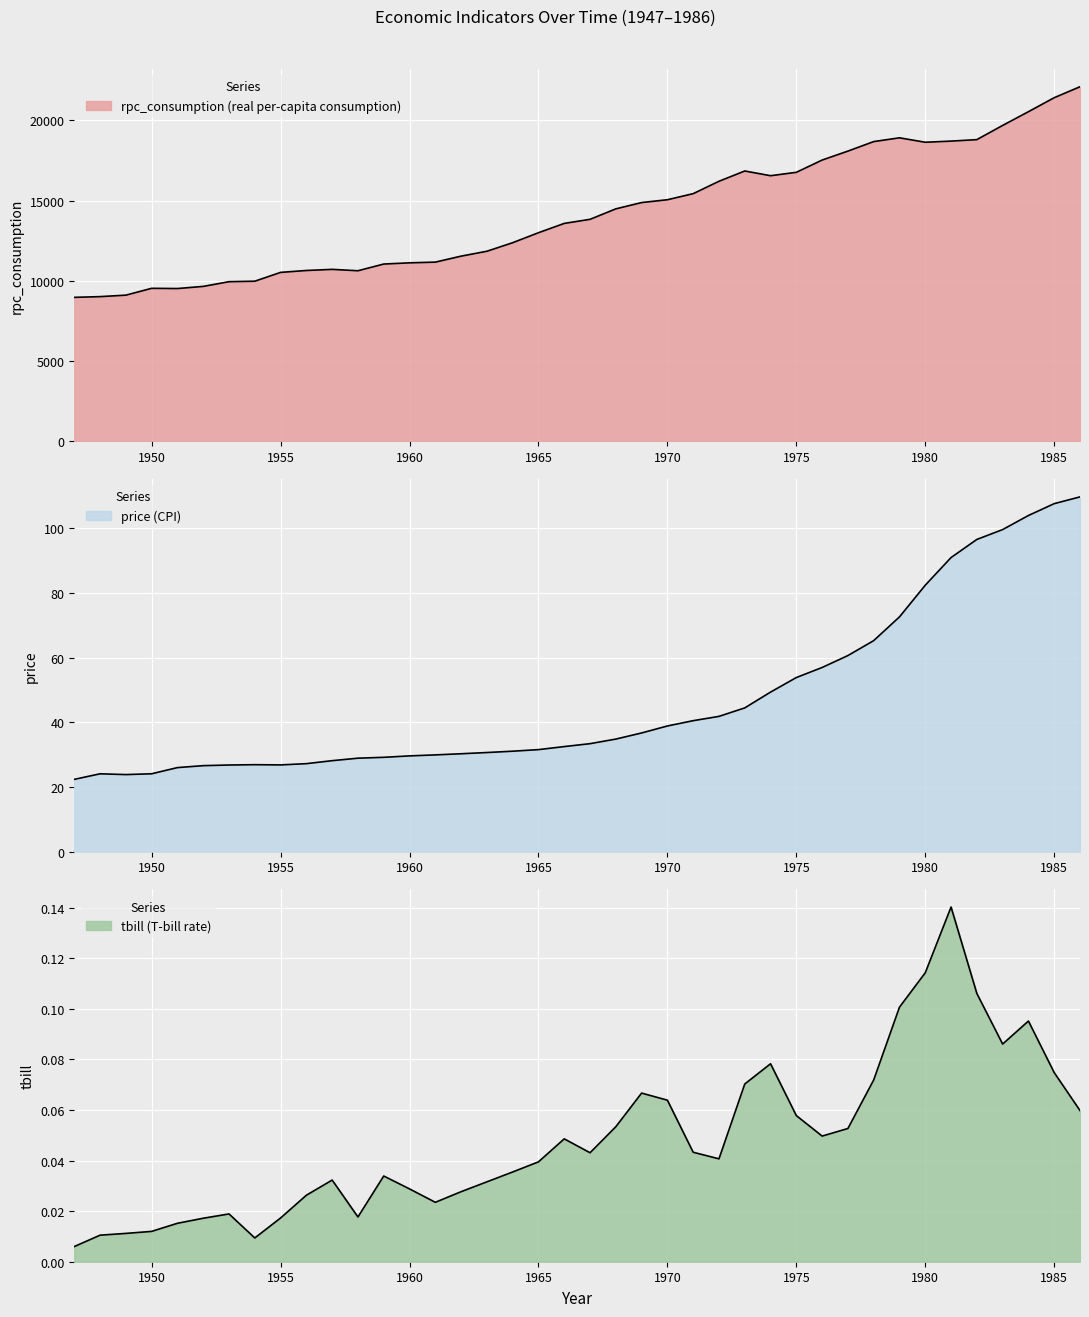

Reading left to right, transcribe all the data shown in this chart.

rpc_consumption: 8971.8	9017.8	9109.5	9534.8	9521.5	9654.5	9947.5	9978.0	10527.2	10645.5	10715.2	10629.2	11046.5	11122.2	11165.5	11538.8	11843.0	12375.8	12996.8	13577.0	13831.2	14482.8	14876.0	15051.5	15429.8	16200.5	16841.8	16547.5	16758.8	17522.2	18080.0	18673.2	18907.0	18631.2	18702.5	18795.0	19679.2	20534.5	21406.0	22088.5
price: 22.3	24.1	23.8	24.1	26.0	26.6	26.8	26.9	26.8	27.2	28.1	28.9	29.1	29.6	29.9	30.2	30.6	31.0	31.5	32.5	33.4	34.8	36.7	38.8	40.5	41.8	44.4	49.3	53.8	56.9	60.6	65.2	72.6	82.4	90.9	96.5	99.6	103.9	107.6	109.7
tbill: 0.0	0.0	0.0	0.0	0.0	0.0	0.0	0.0	0.0	0.0	0.0	0.0	0.0	0.0	0.0	0.0	0.0	0.0	0.0	0.0	0.0	0.1	0.1	0.1	0.0	0.0	0.1	0.1	0.1	0.0	0.1	0.1	0.1	0.1	0.1	0.1	0.1	0.1	0.1	0.1